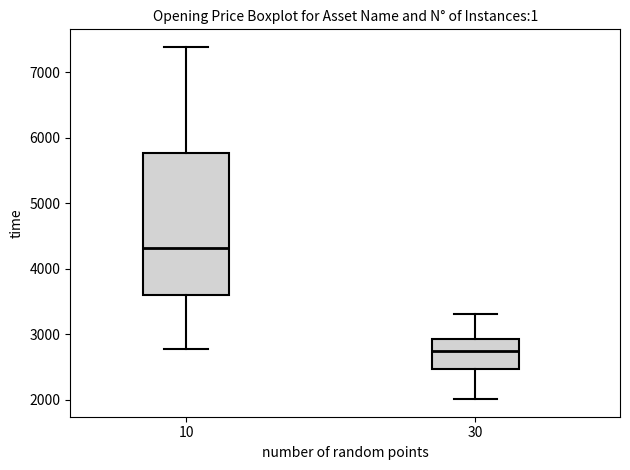

Reading left to right, read every box against the y-axis: the position of its median line, the range the box covers, and the ends of its whiskers. The values are not printed on the chart, so give them approximately, as read against the axis.

10: median 4300, box 3600 to 5800, whiskers 2800 to 7400
30: median 2700, box 2500 to 2900, whiskers 2000 to 3300